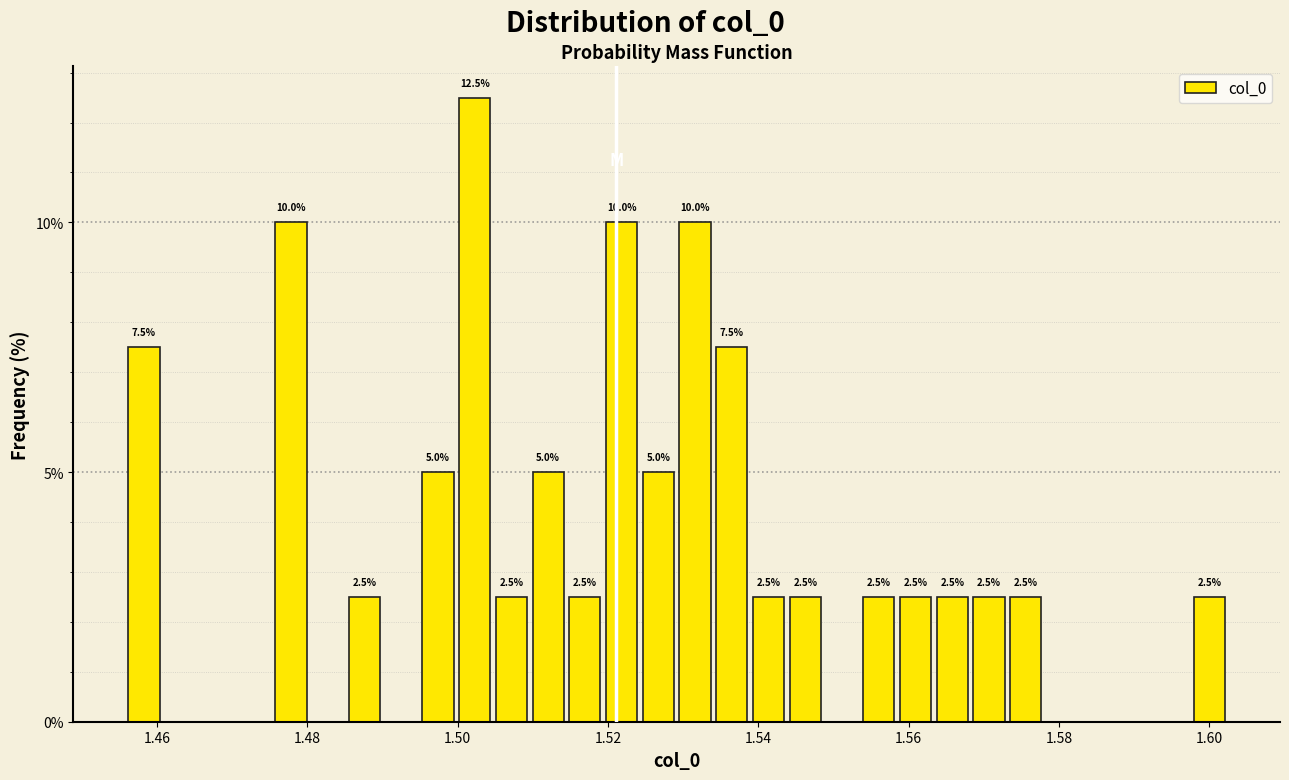

Read against the x-axis, roughly where is the centre of the tallest bar?

1.502